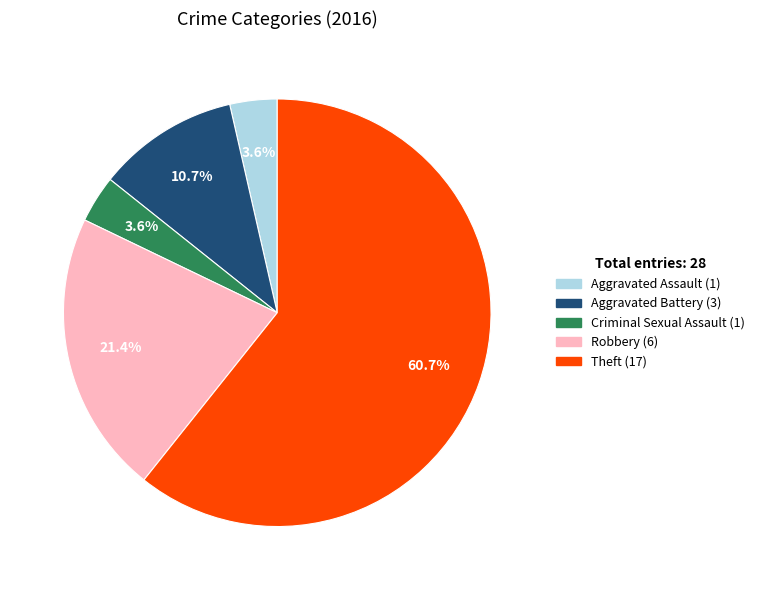

What percentage is the Criminal Sexual Assault slice, to the nearest percent?

4%